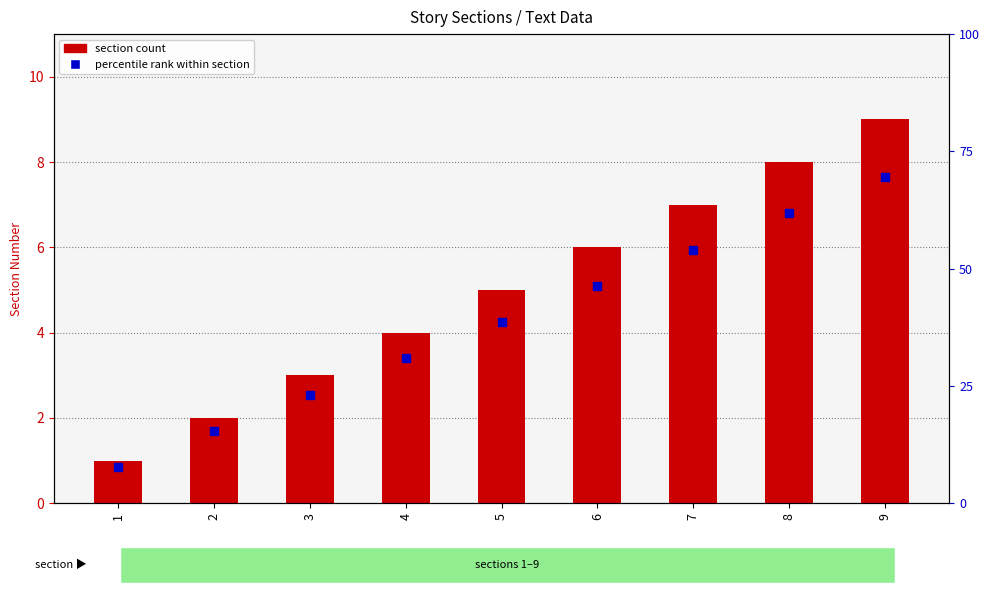

Which series contains the lowest Y value?

percentile rank within section